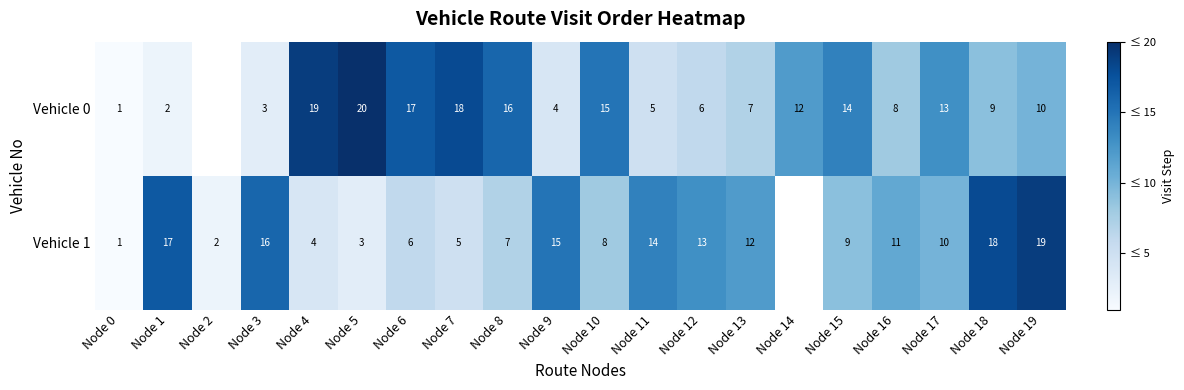

At Node 13, list the series in order from largest to smallest.

Vehicle 1, Vehicle 0